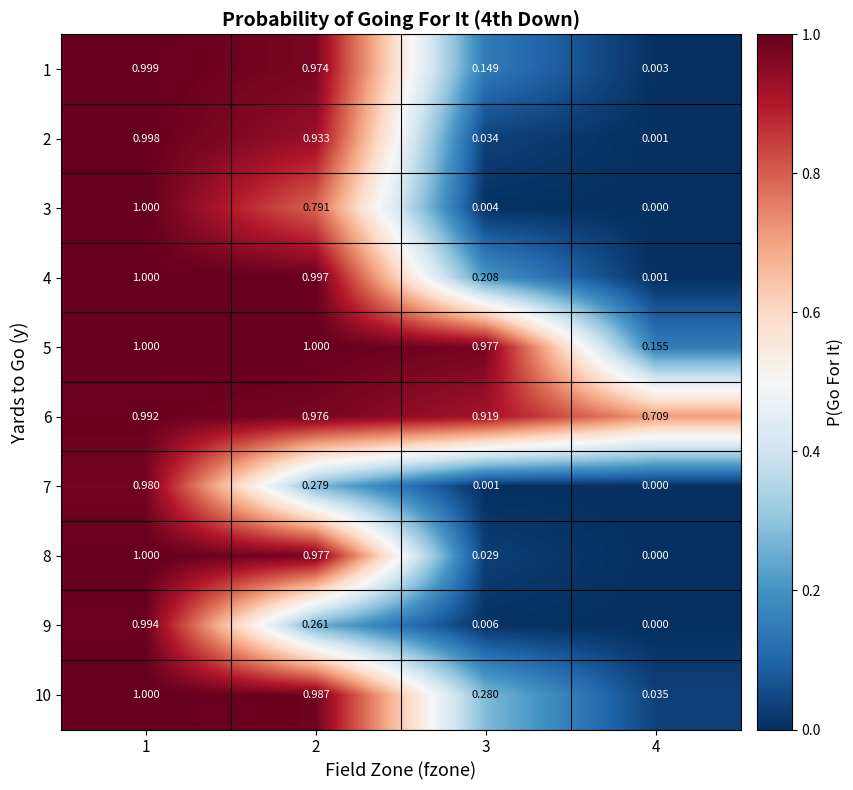

Is the value of 1 at 4 greater than the value of 6 at 3?

No